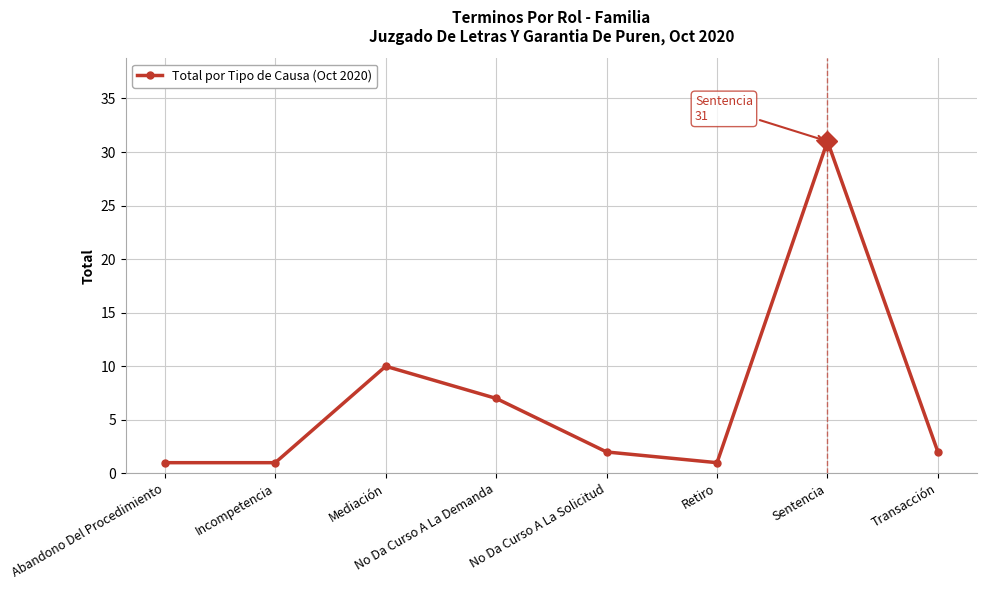

How many distinct data groups are displayed?

1